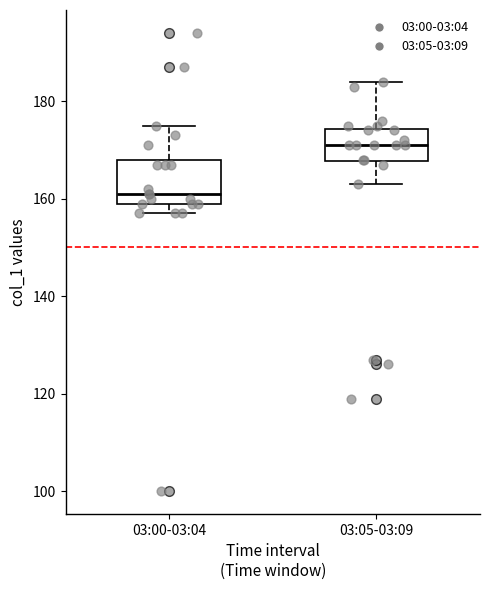

Which box is the tallest, from its lower edge to its upper edge?

03:00-03:04